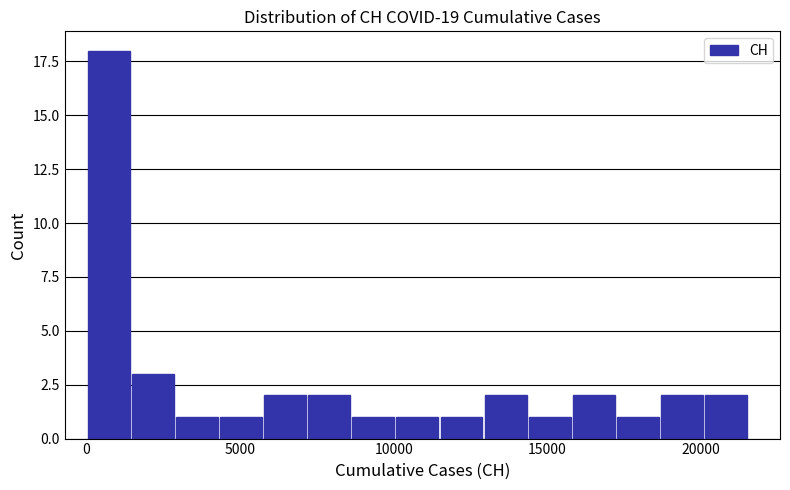

Around what value on the x-axis is the tallest bar? Give the approximate position of its centre, as read against the axis.

500